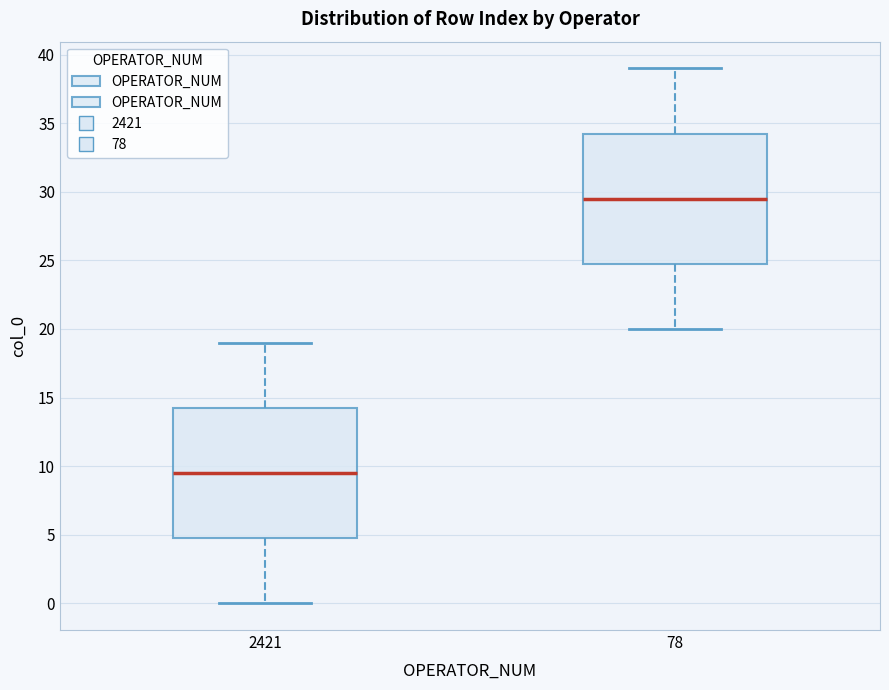

Where does the upper whisker of the box at x = 78 end on the y-axis? The values are not printed on the chart, so give them approximately, as read against the axis.

39.0